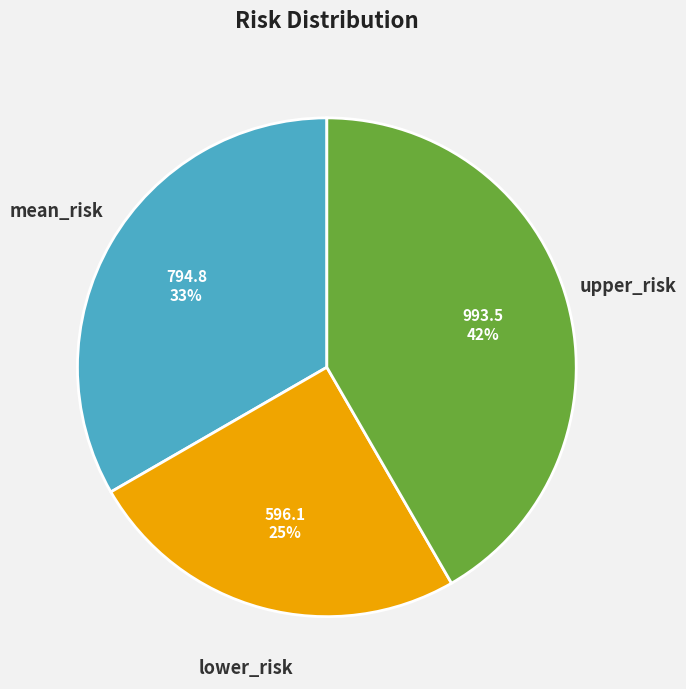

To the nearest percent, what is the average slice percentage?

33%